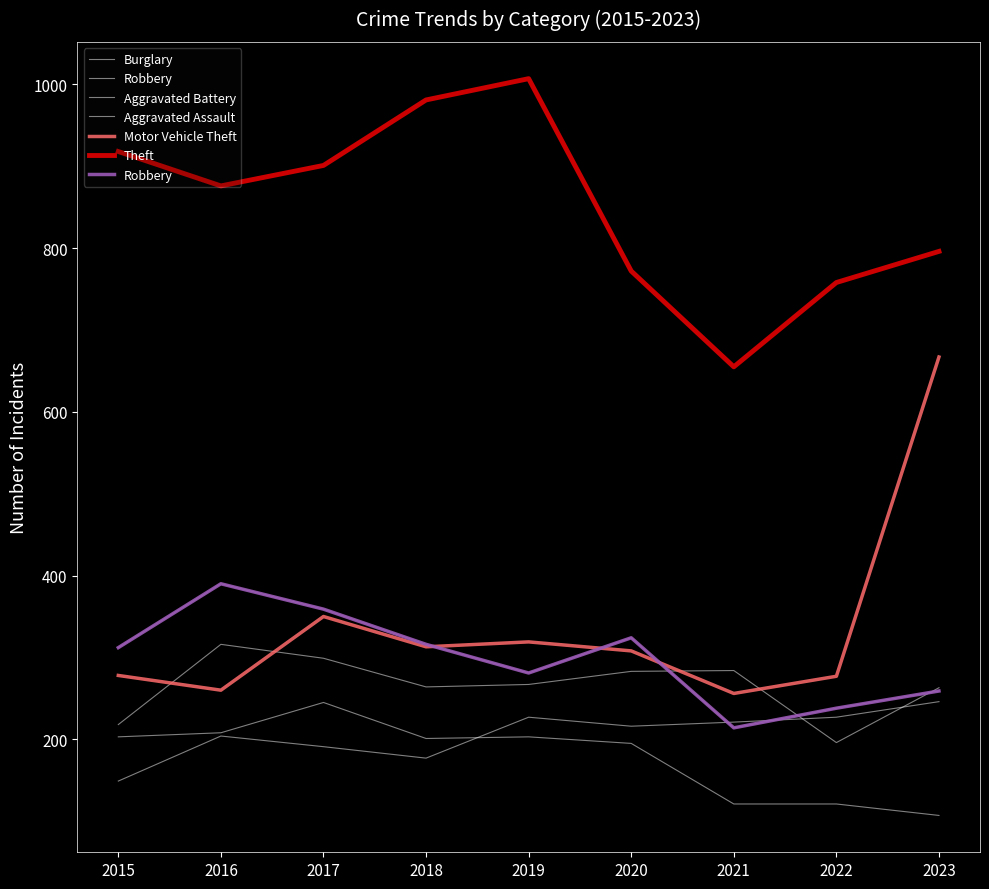

Is it true that Aggravated Battery equals 196 at 2022?

True